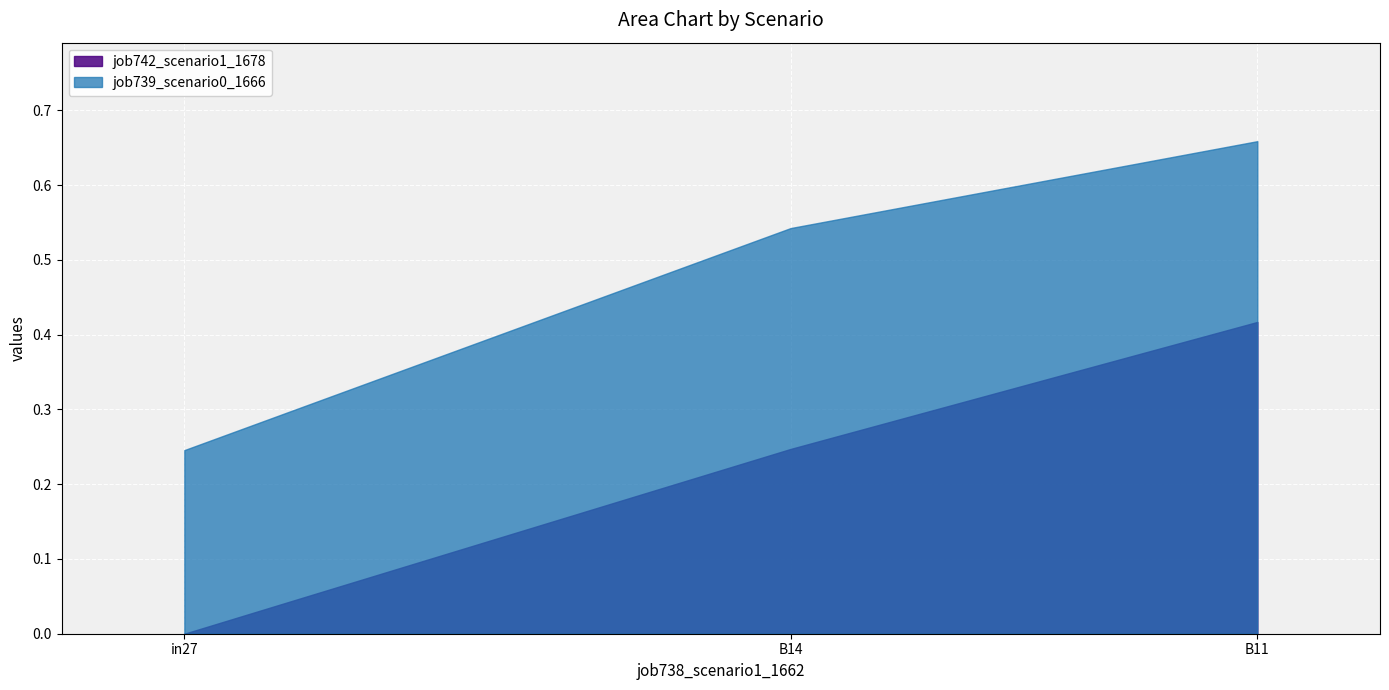

Which series changed the most between in27 and B14?

job739_scenario0_1666